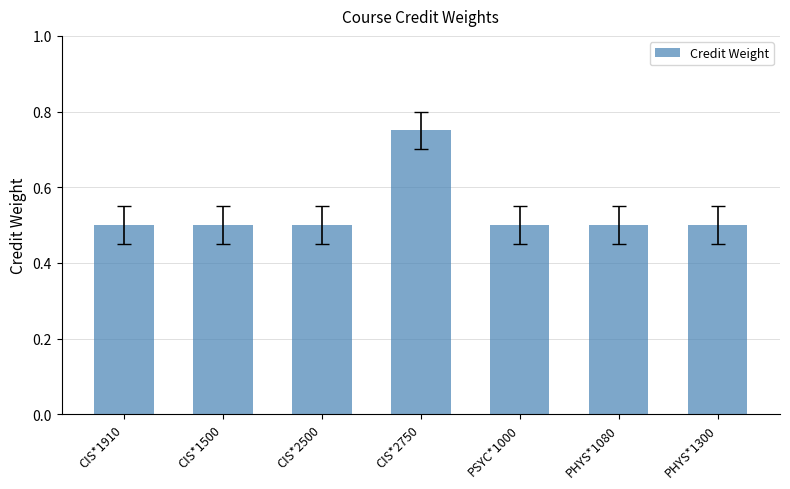

What is the sum of all values?

3.8